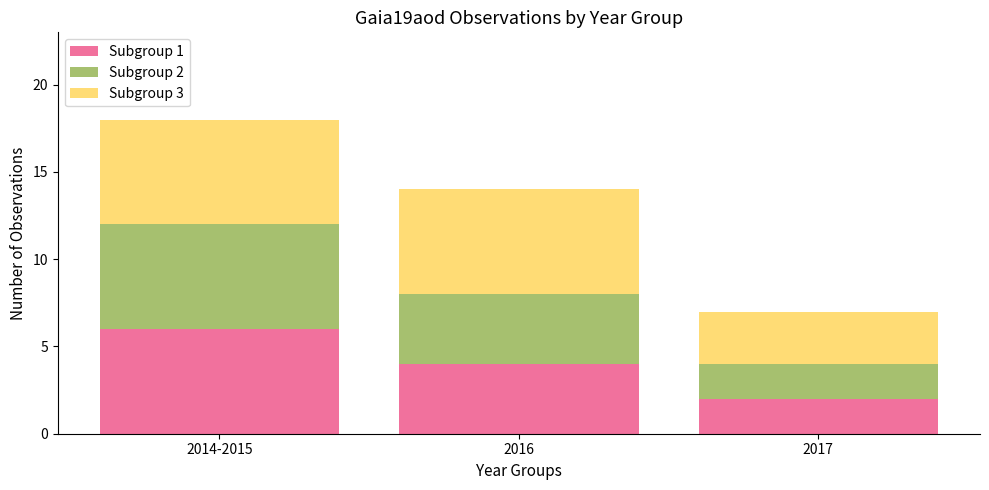

Rank the categories by Subgroup 1 value from highest to lowest.

2014-2015, 2016, 2017